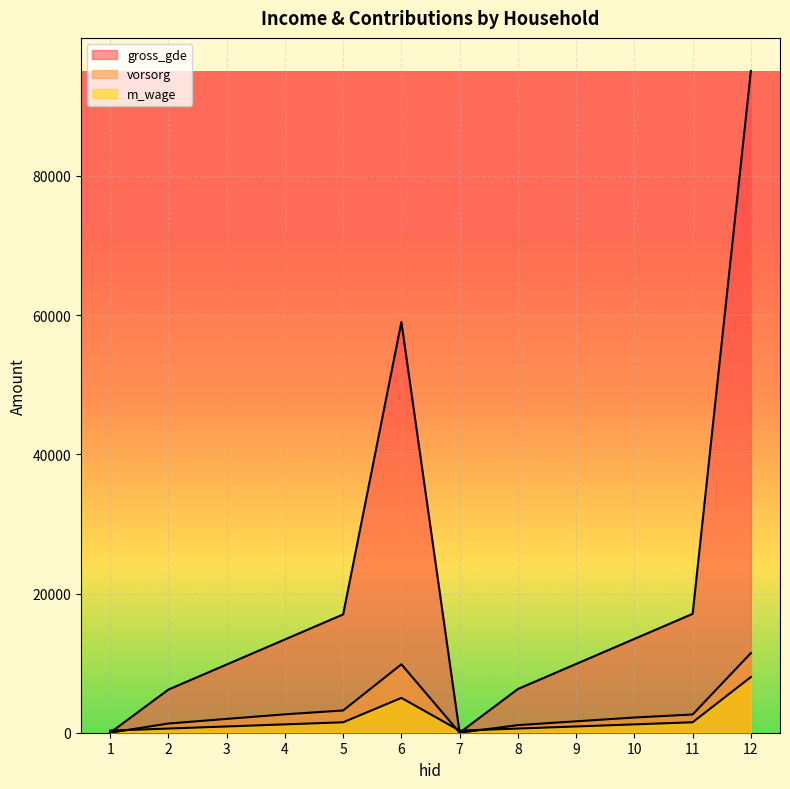

The value of vorsorg at 4 is 2645. True or false?

True